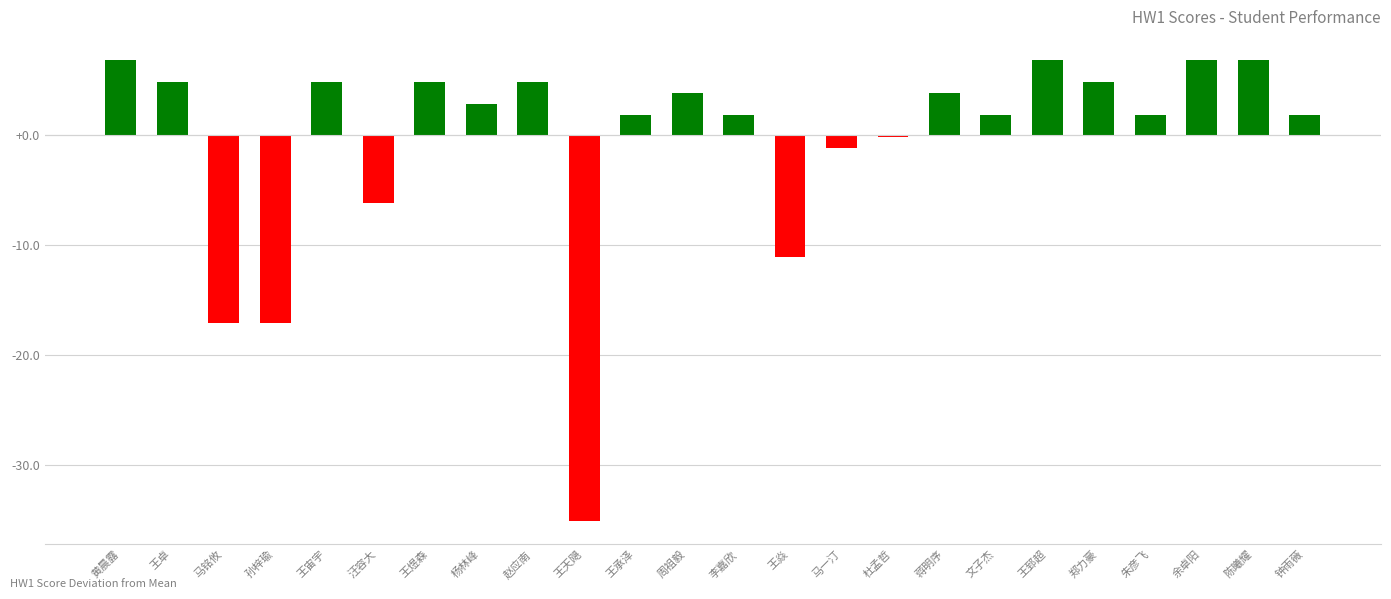

How many distinct data groups are displayed?

1